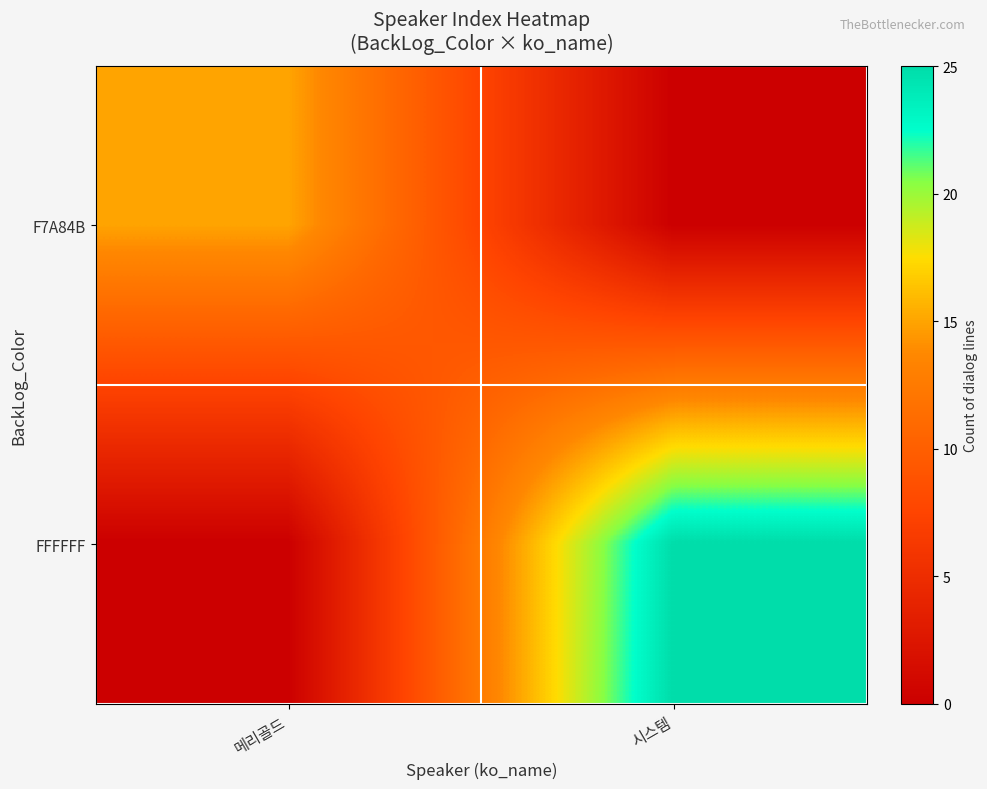

What is the spread (max minus min) of values at 메리골드?

15